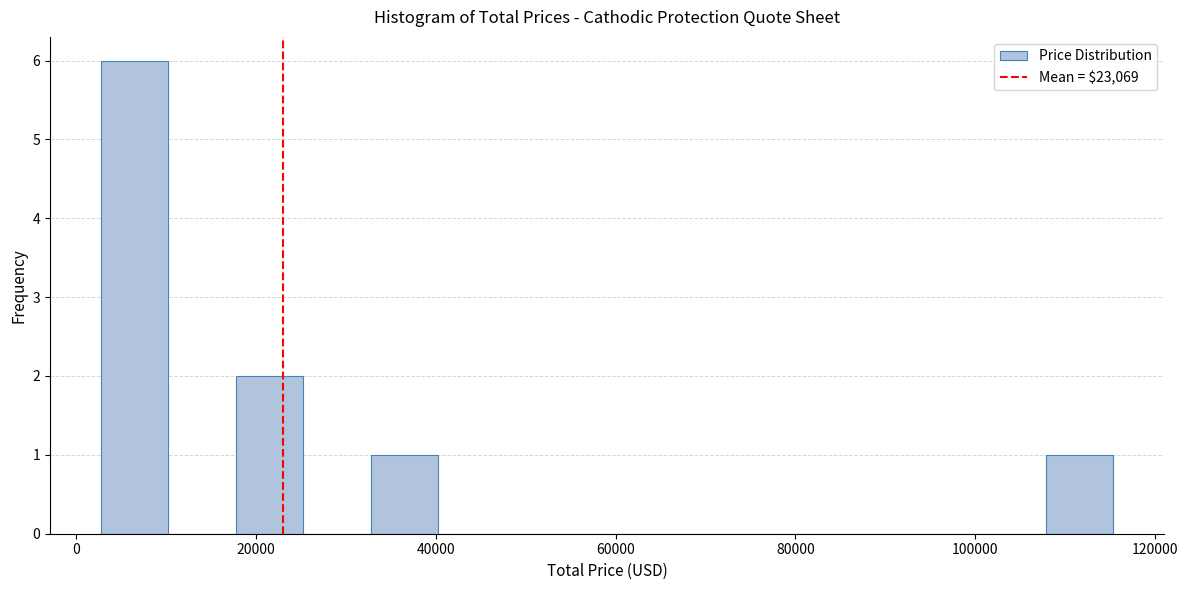

Around what value on the x-axis is the tallest bar? Give the approximate position of its centre, as read against the axis.

6000